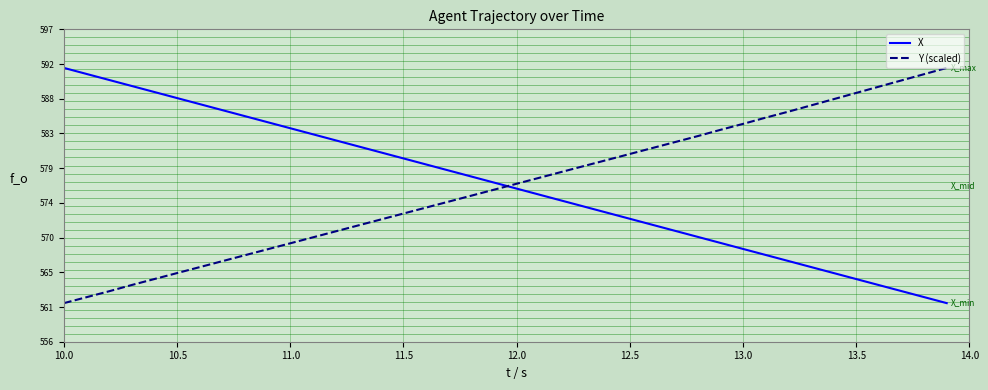

How many categories are shown in the chart?

40